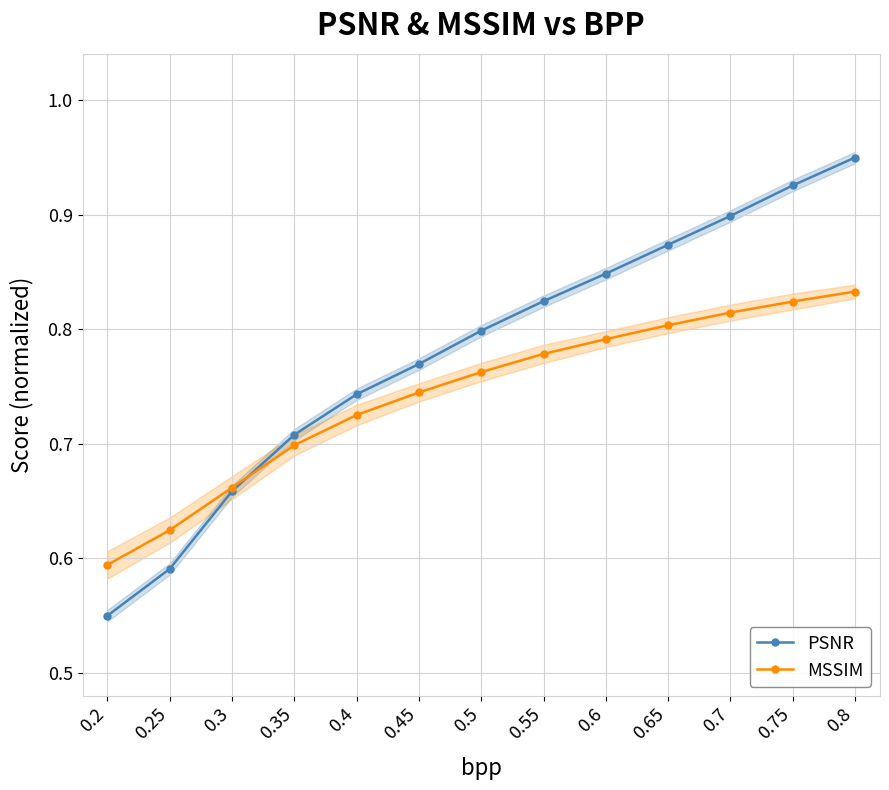

The PSNR series shows 0.9 at 0.65. True or false?

True